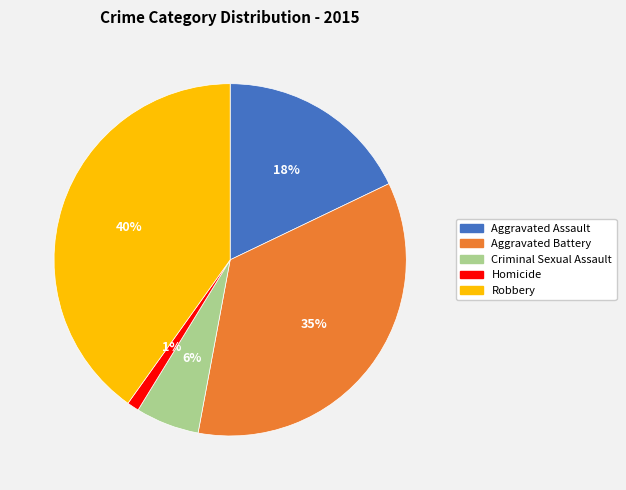

Which slice is the largest?

Robbery